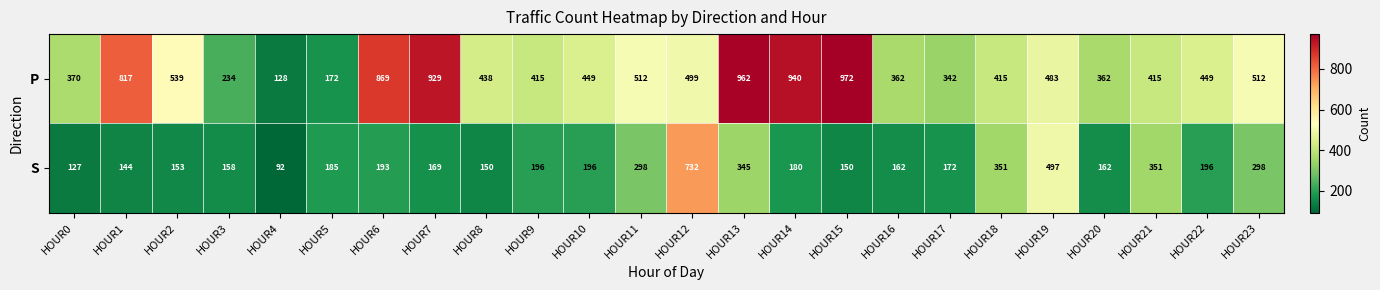

The S series shows 150 at HOUR15. True or false?

True